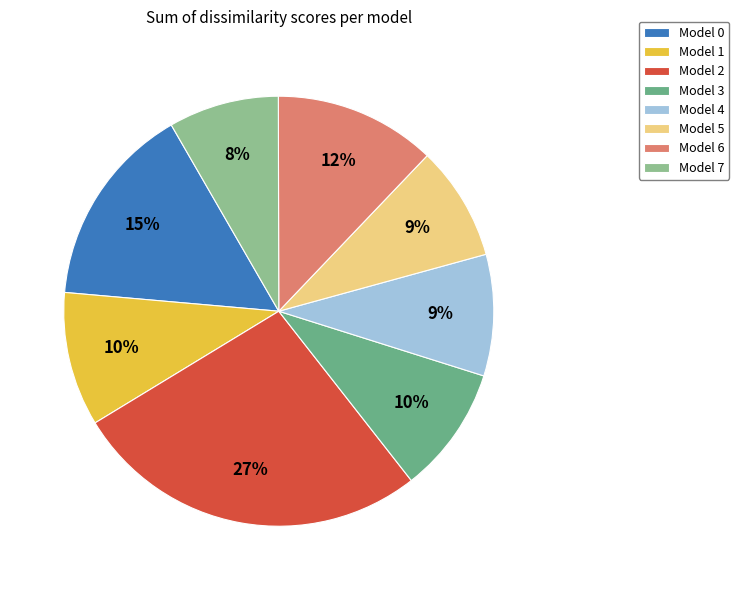

Is the sum of Model 5 and Model 6 greater than half?

No